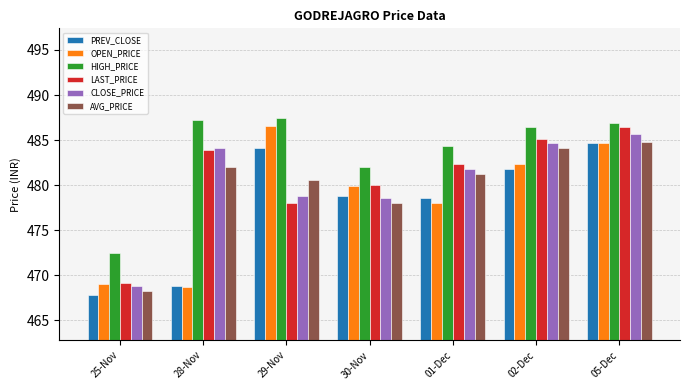

What is the label of the 5th bar from the right?

29-Nov